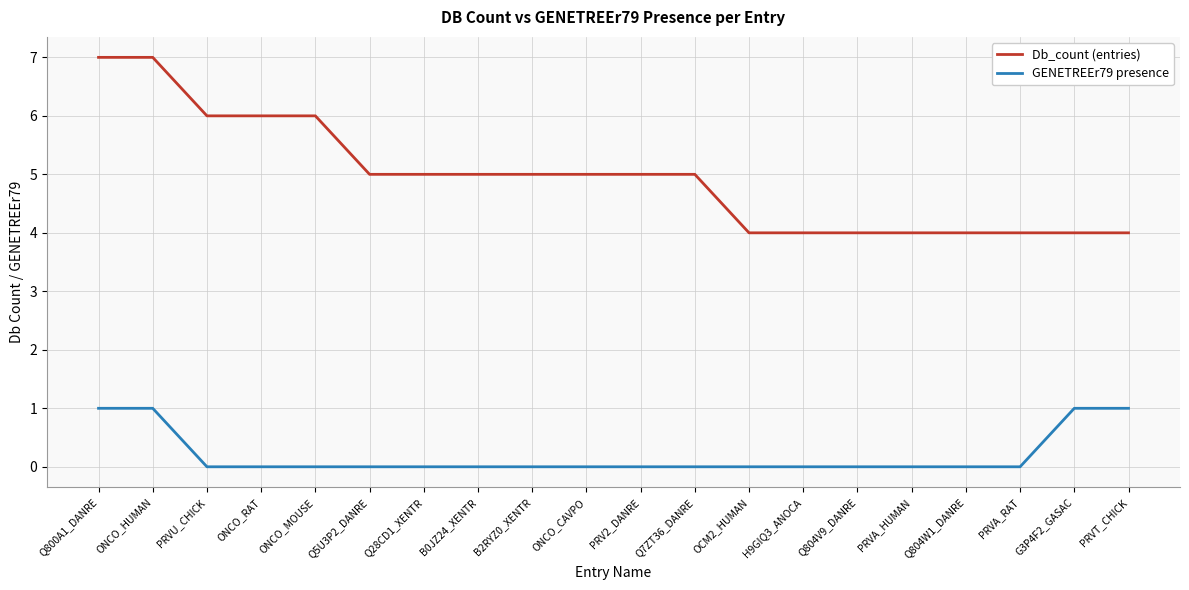

At which label does Db_count (entries) first exceed 5?

Q800A1_DANRE